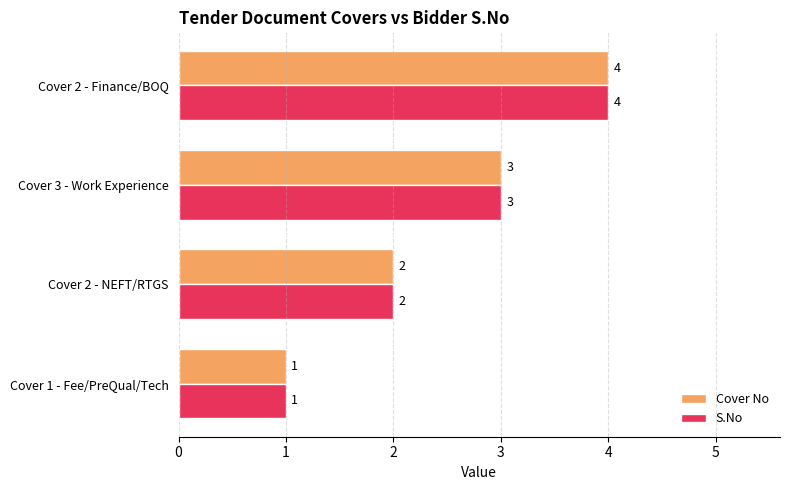

What is the total value across all series at Cover 3 - Work Experience?

6